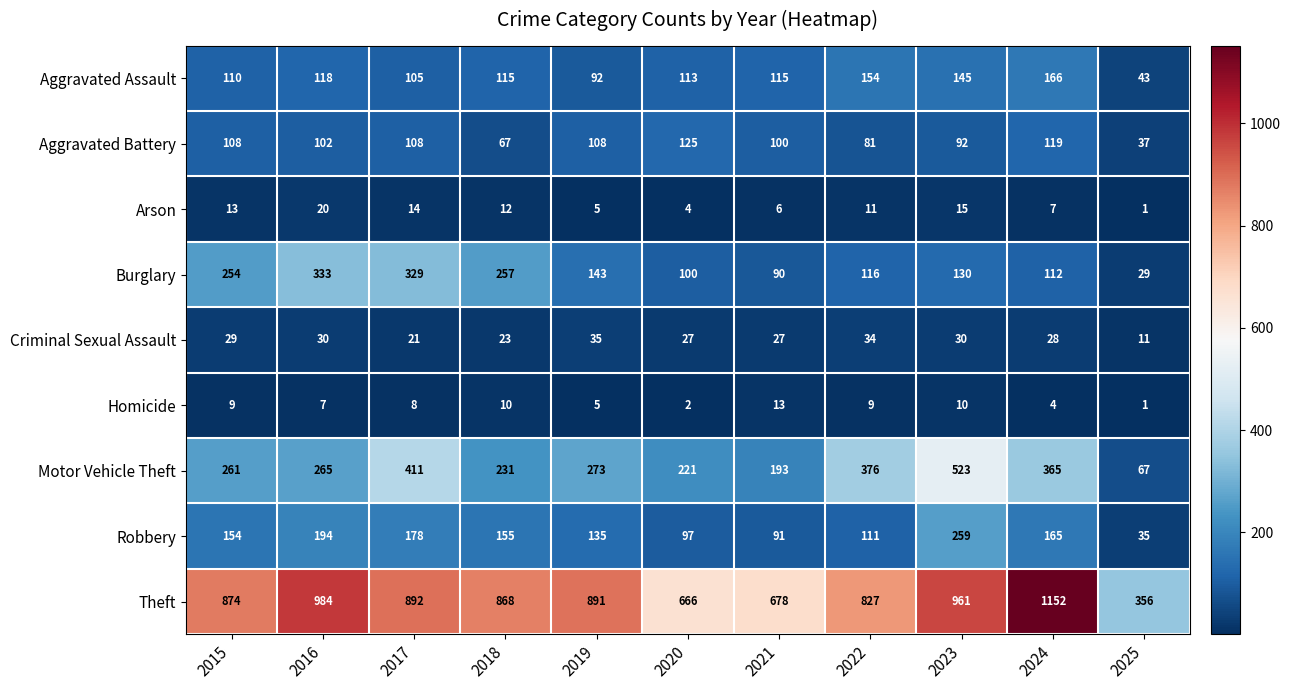

Read the Motor Vehicle Theft value at 2016.

265